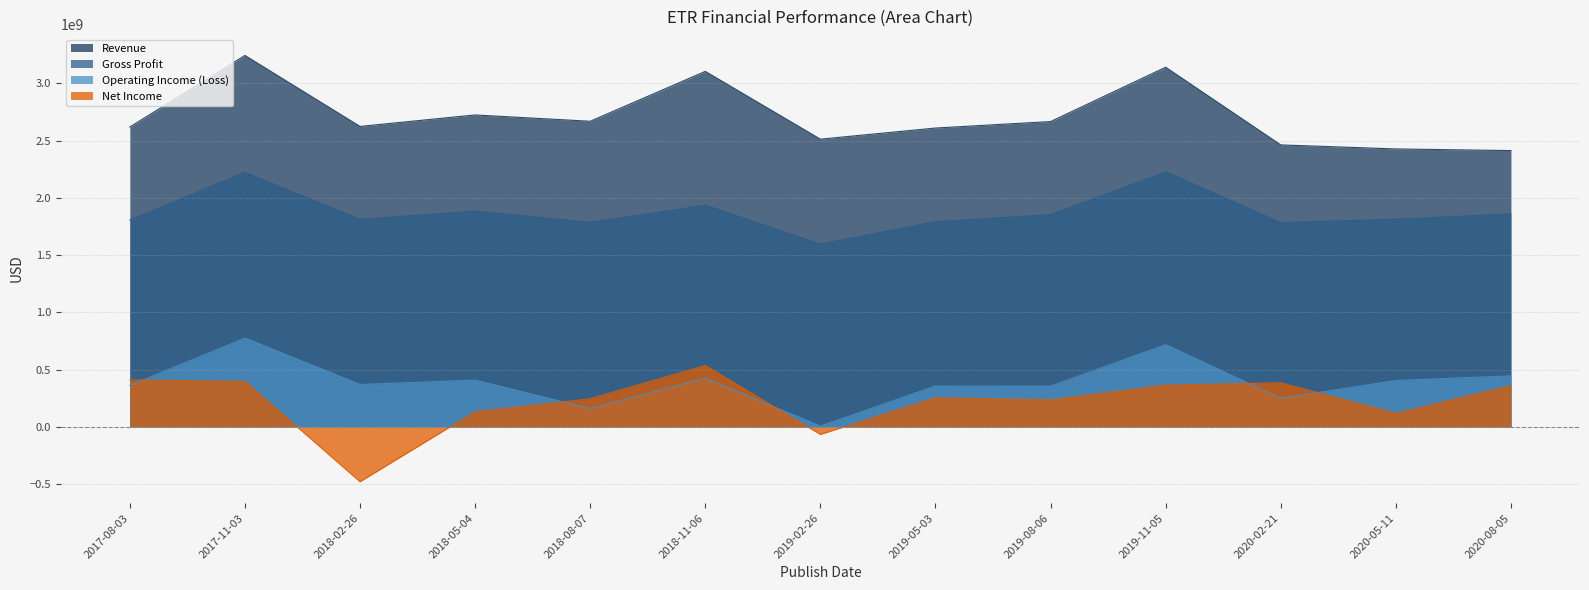

At which category is the sum across all series the highest?

2017-11-03